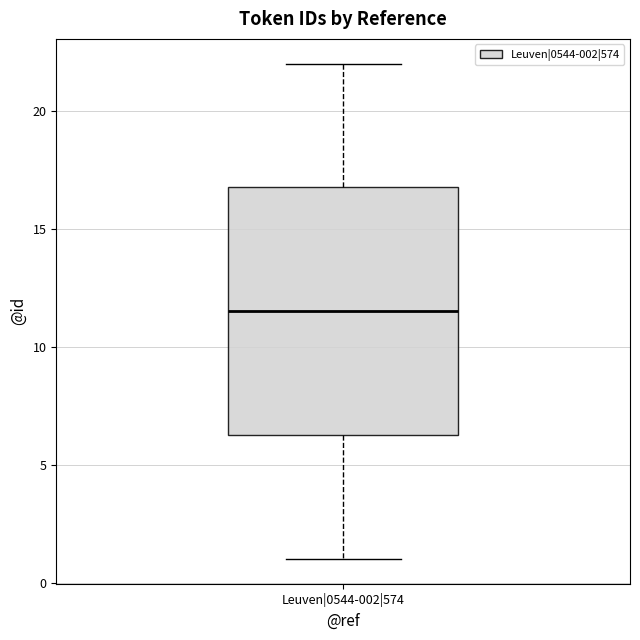

Where does the median line of the box for Leuven|0544-002|574 sit on the y-axis? The values are not printed on the chart, so give them approximately, as read against the axis.

11.5